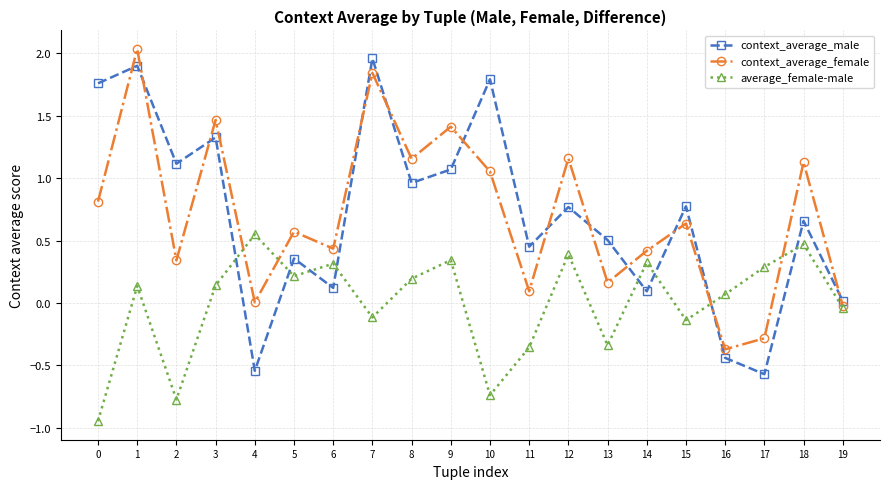

How many values in context_average_male are below zero?

3